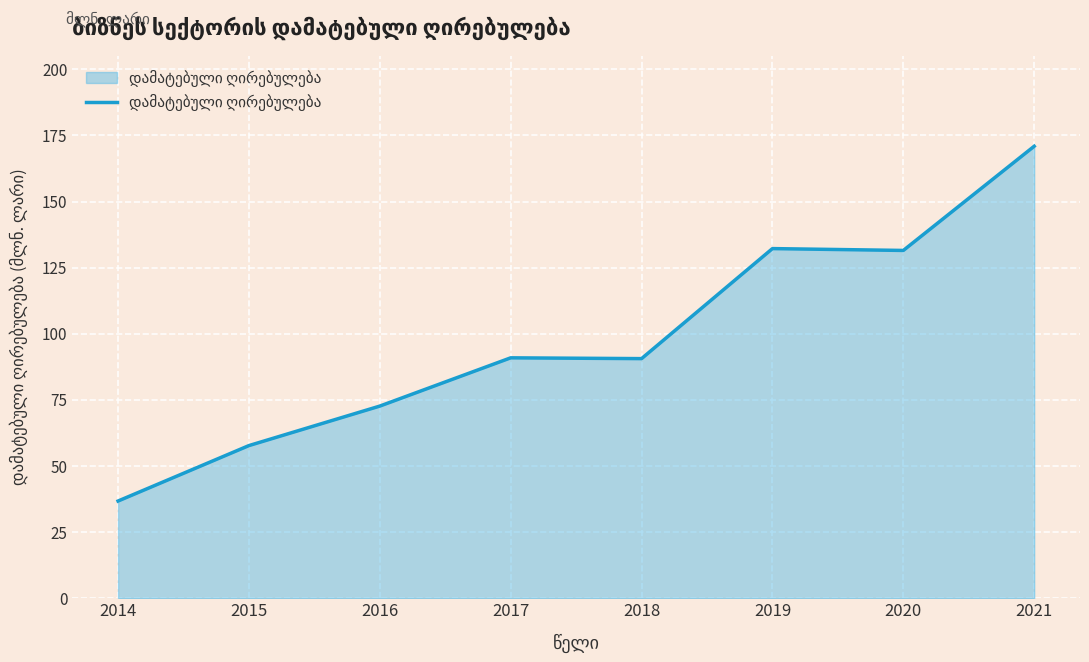

What is the sum of all values?

783.2